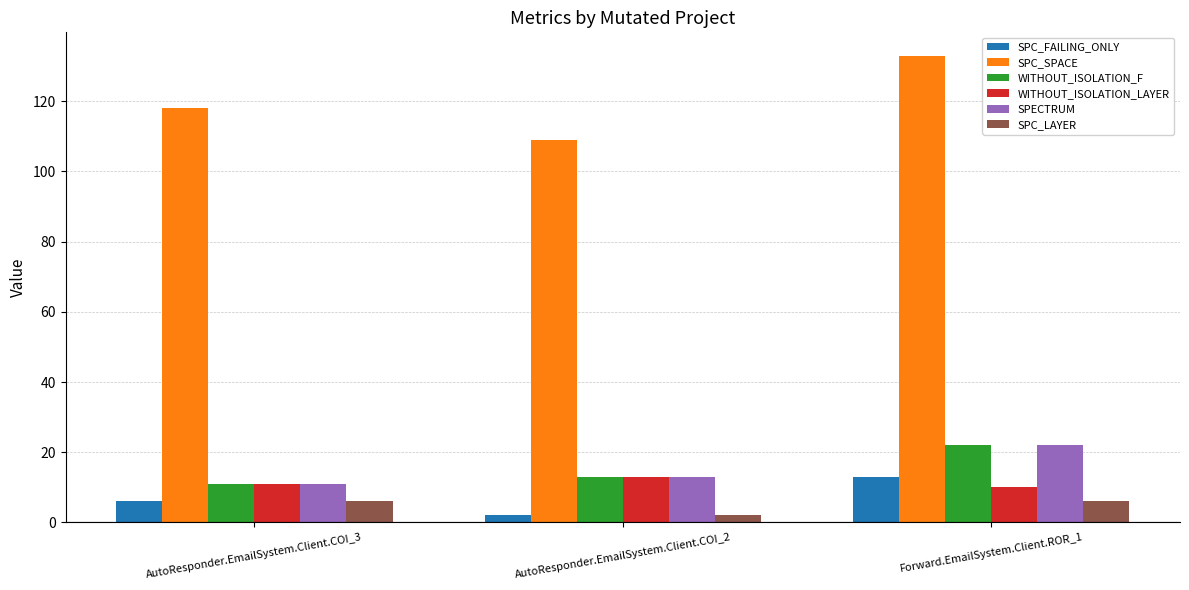

What is the label of the 1st bar from the left?

AutoResponder.EmailSystem.Client.COI_3